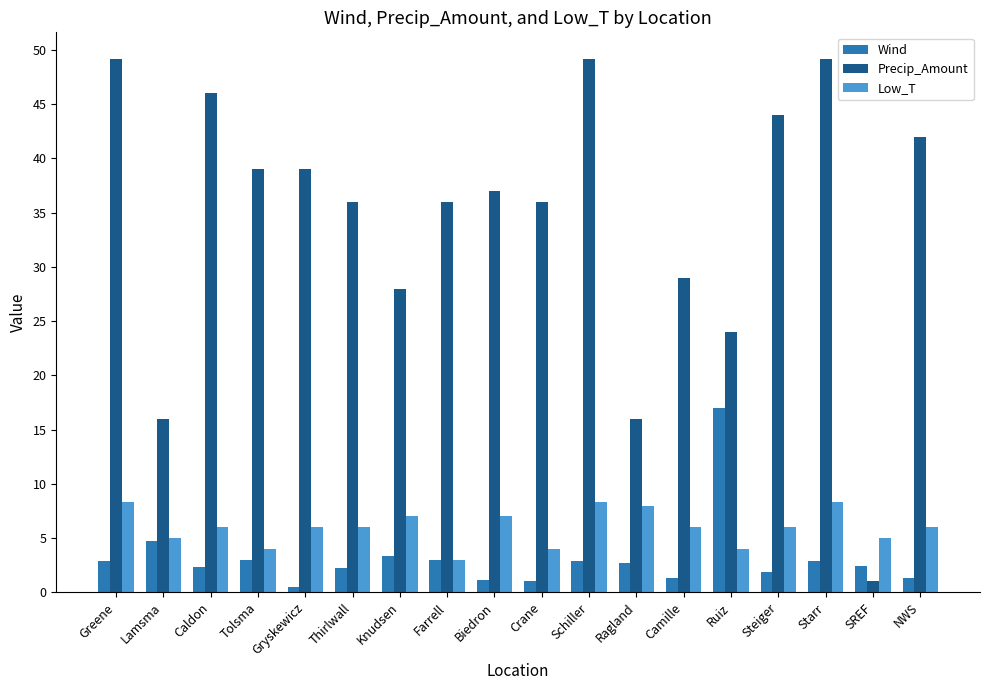

At which label does Precip_Amount reach its minimum?

SREF